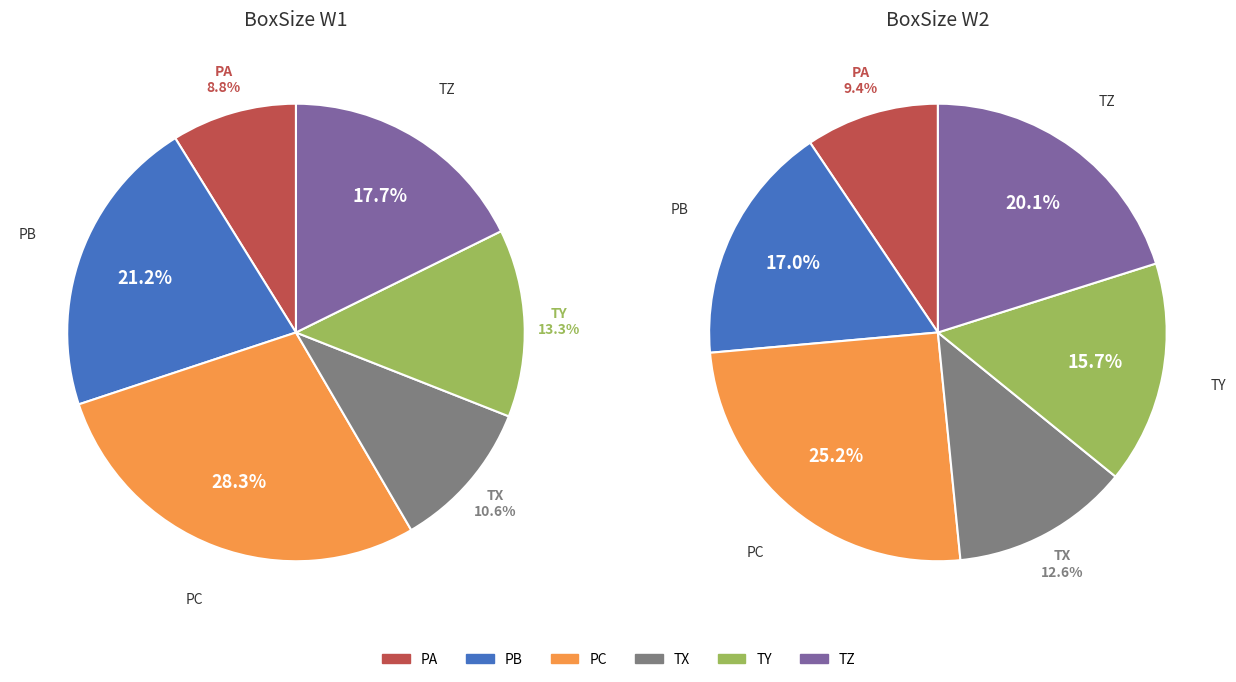

Rank the series at TX from highest to lowest value.

W2, W1